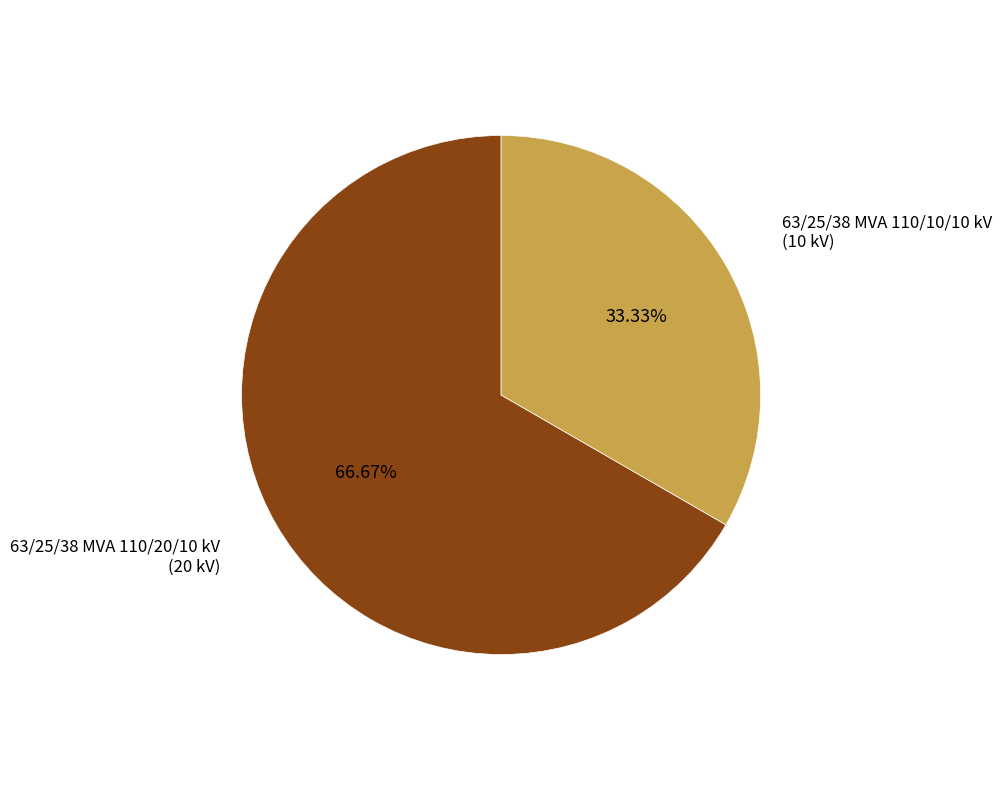

How many slices are in this pie chart?

2